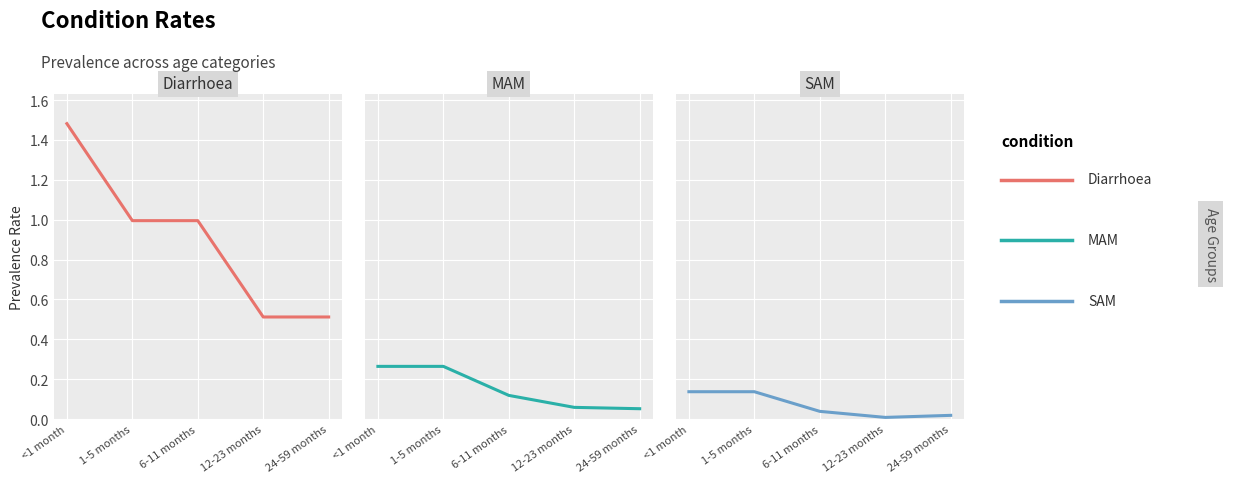

The Diarrhoea series shows 1.0 at 6-11 months. True or false?

True